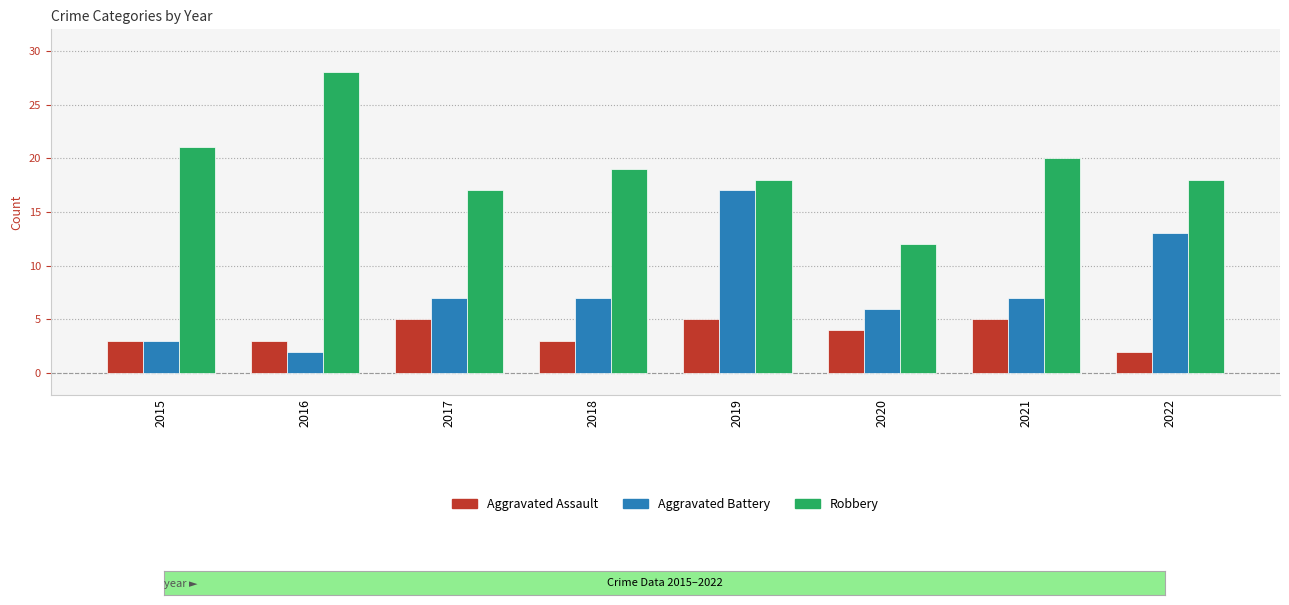

List the series in order of their overall mean, highest first.

Robbery, Aggravated Battery, Aggravated Assault